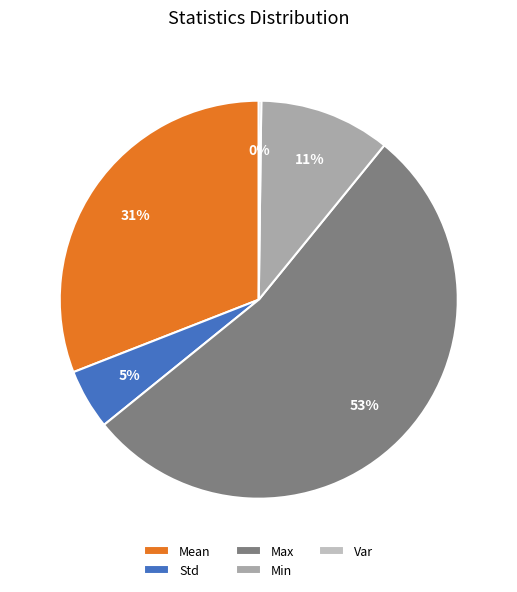

What is the total percentage of Mean and Var?

31.1%